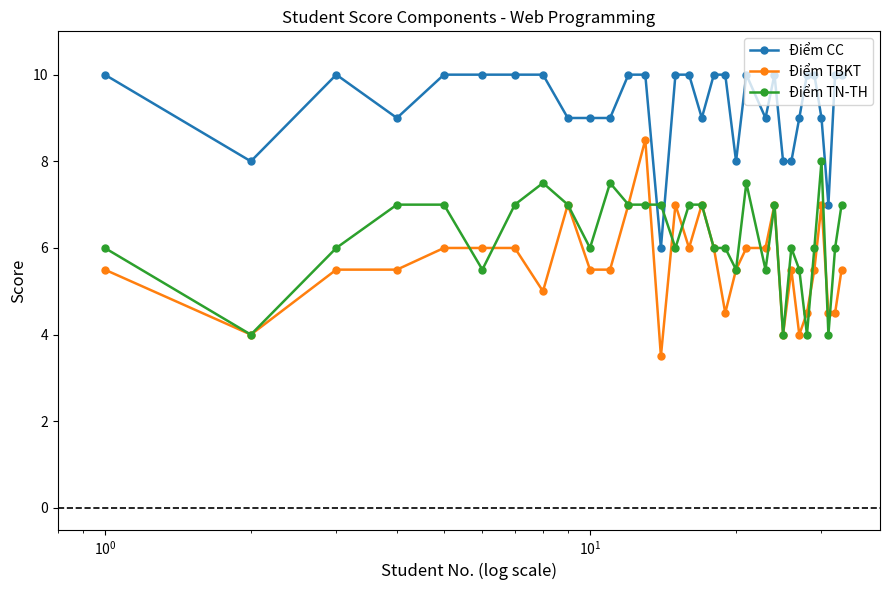

List the series in order of their peak value, lowest first.

Điểm TN-TH, Điểm TBKT, Điểm CC